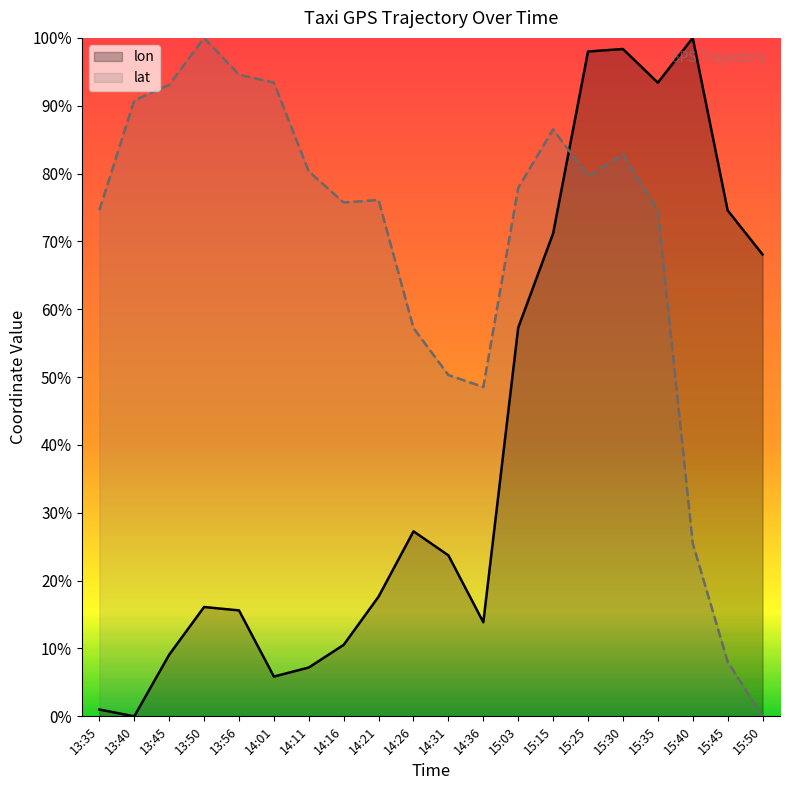

What are all the series names shown in the legend?

lon, lat